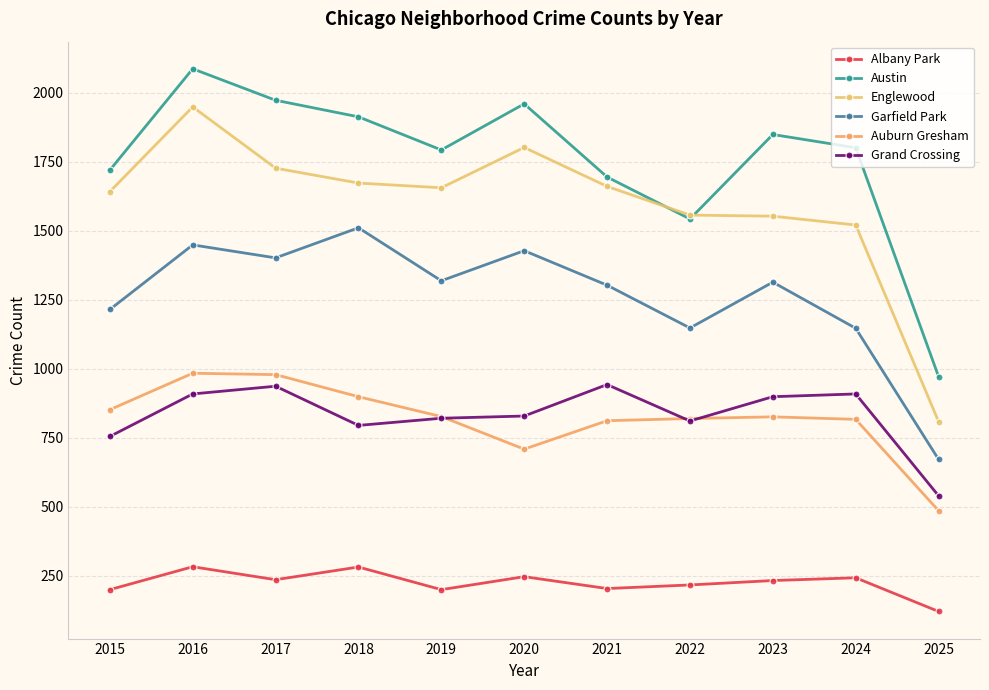

At how many categories does at least one series exceed 1504?

10